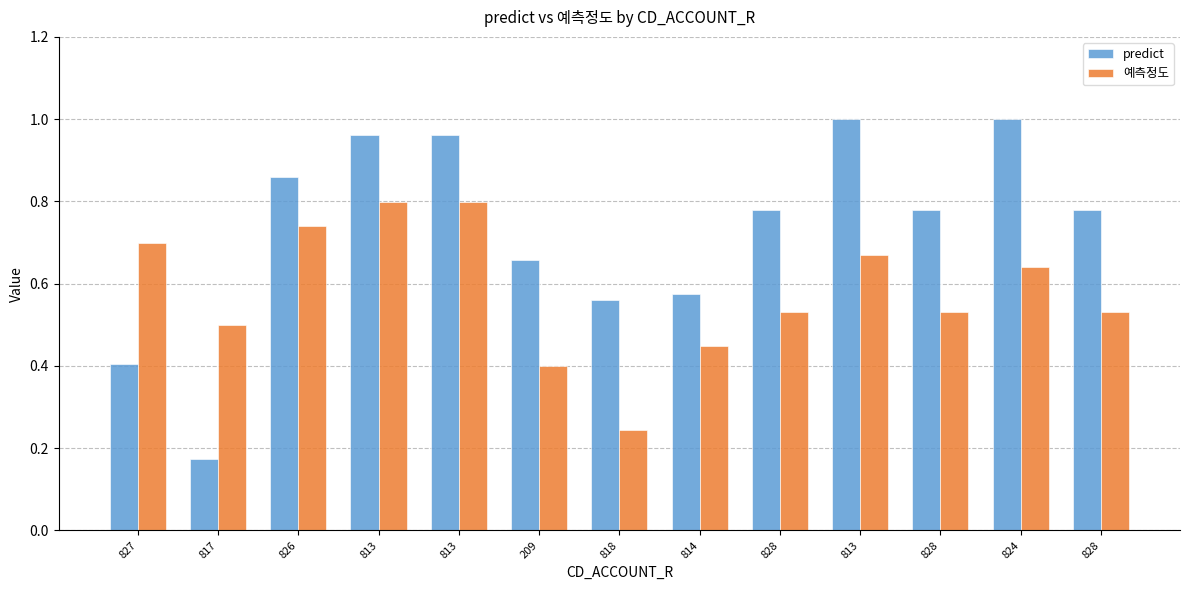

Between 818 and 813, which is larger?

813